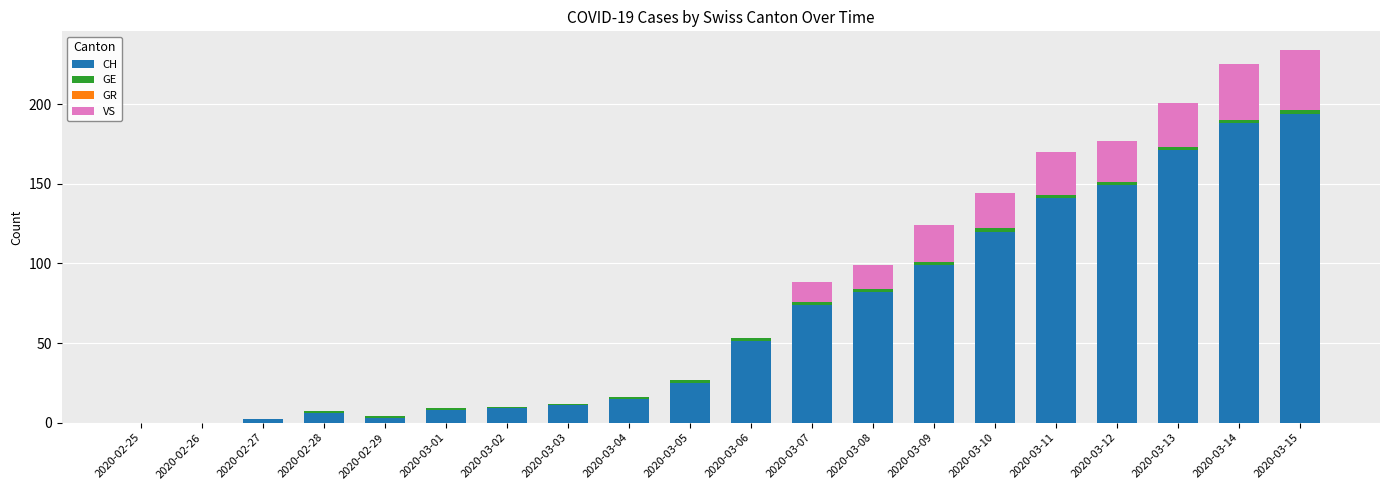

How many data points does each series have?

20